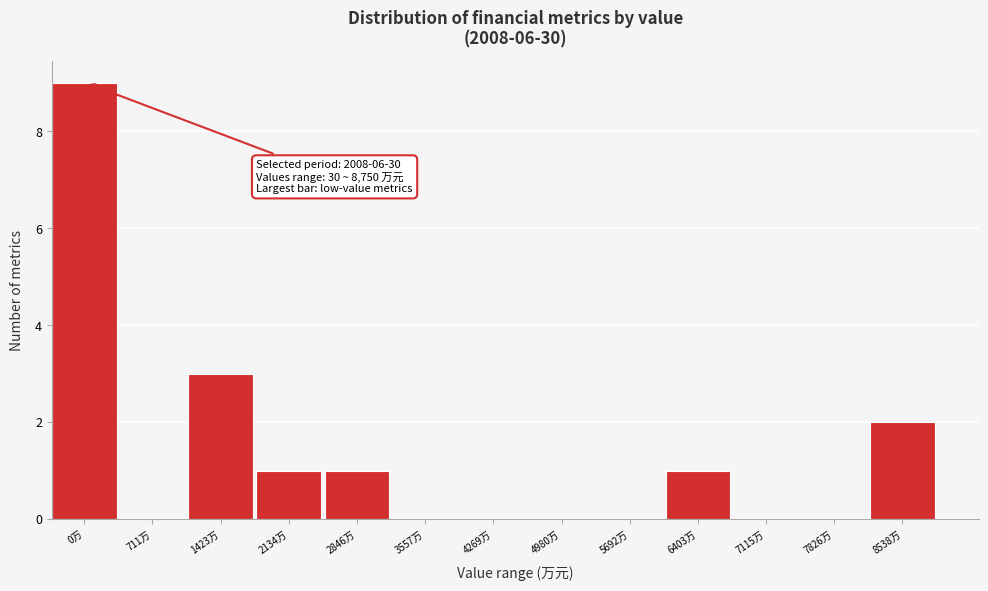

Reading right to left, extract all data points from this chart.

8538万=2	7826万=0	7115万=0	6403万=1	5692万=0	4980万=0	4269万=0	3557万=0	2846万=1	2134万=1	1423万=3	711万=0	0万=9